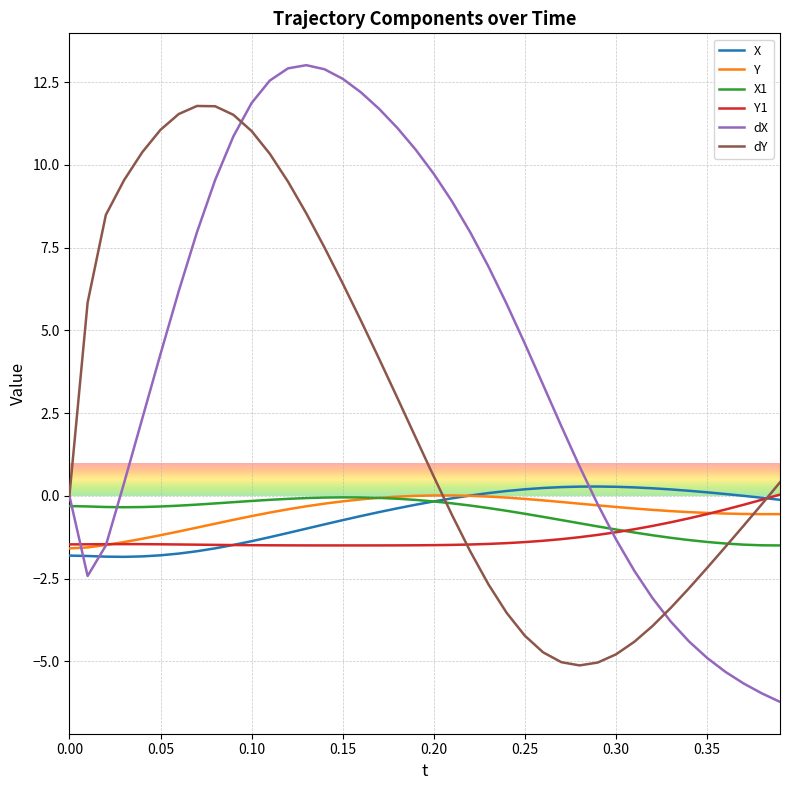

What is the lowest value of the Y series?

-1.6